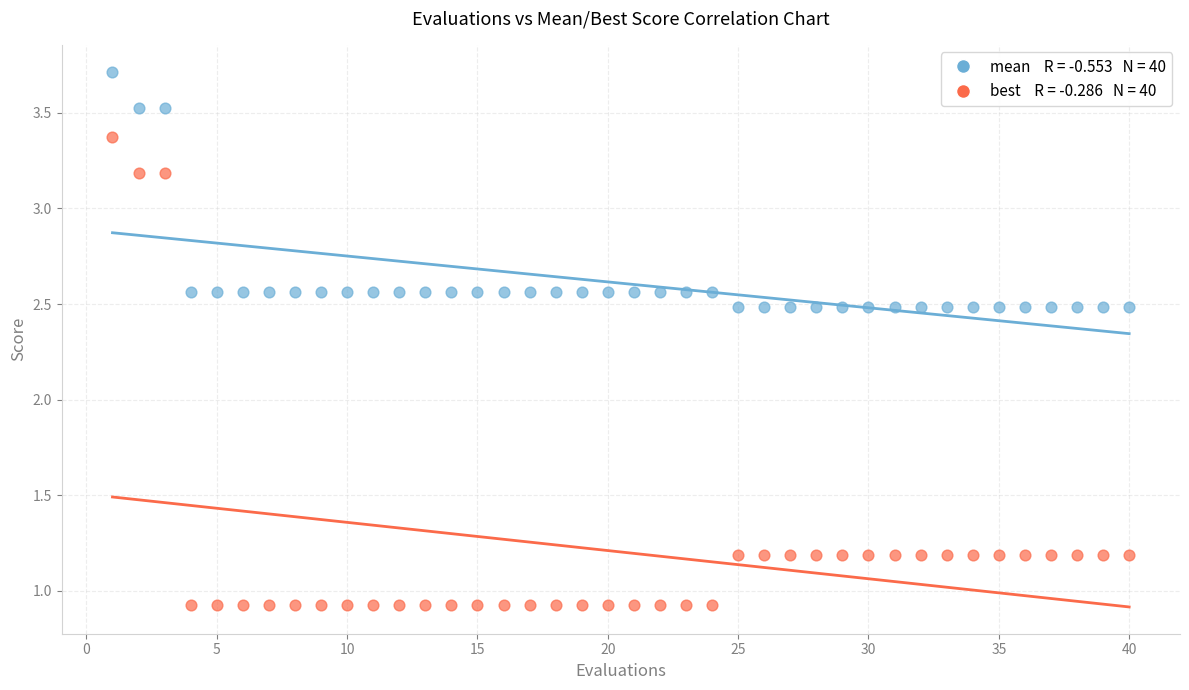

Across all data points, what is the range of Y values (max minus min)?

2.8